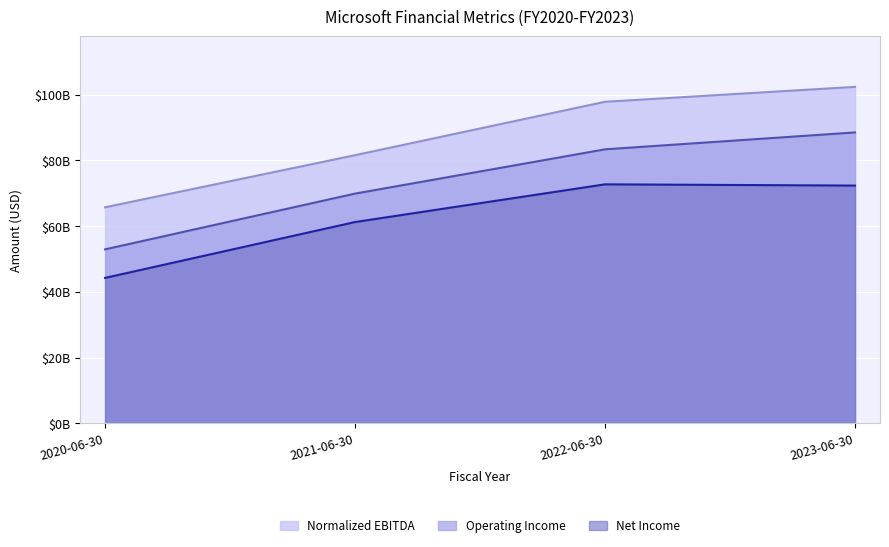

Which has a higher value, 2020-06-30 or 2023-06-30?

2023-06-30